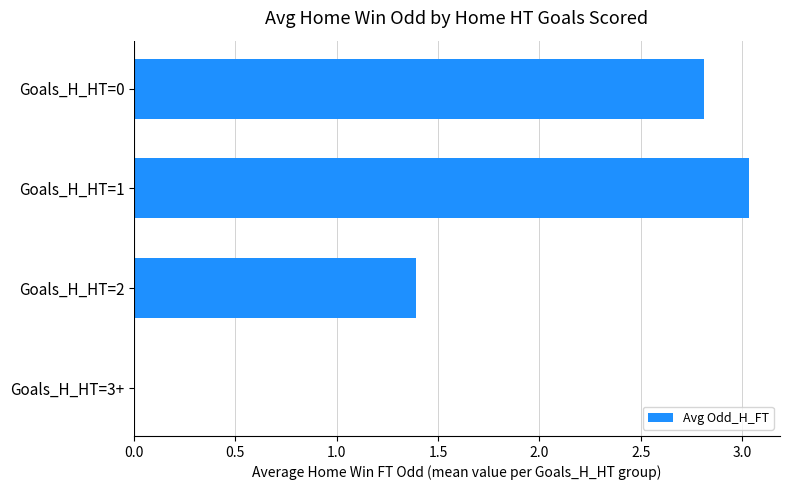

What is the sum of all values?

7.2